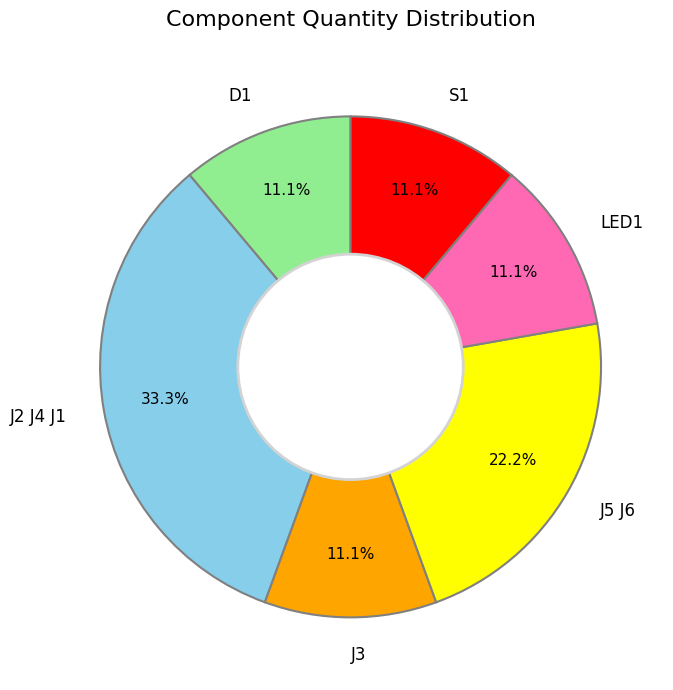

Is the sum of S1 and J2 J4 J1 greater than half?

No